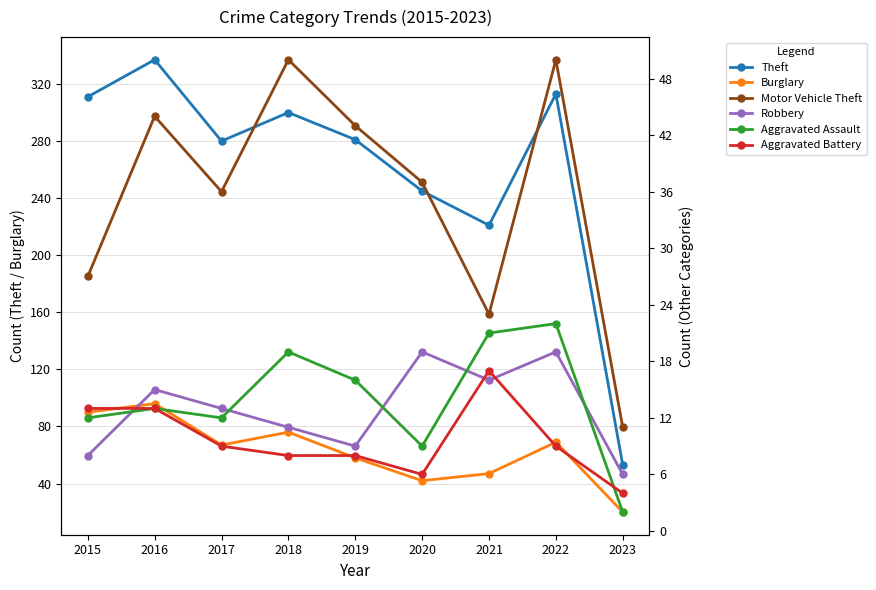

Which label corresponds to the smallest value in the chart?

2023